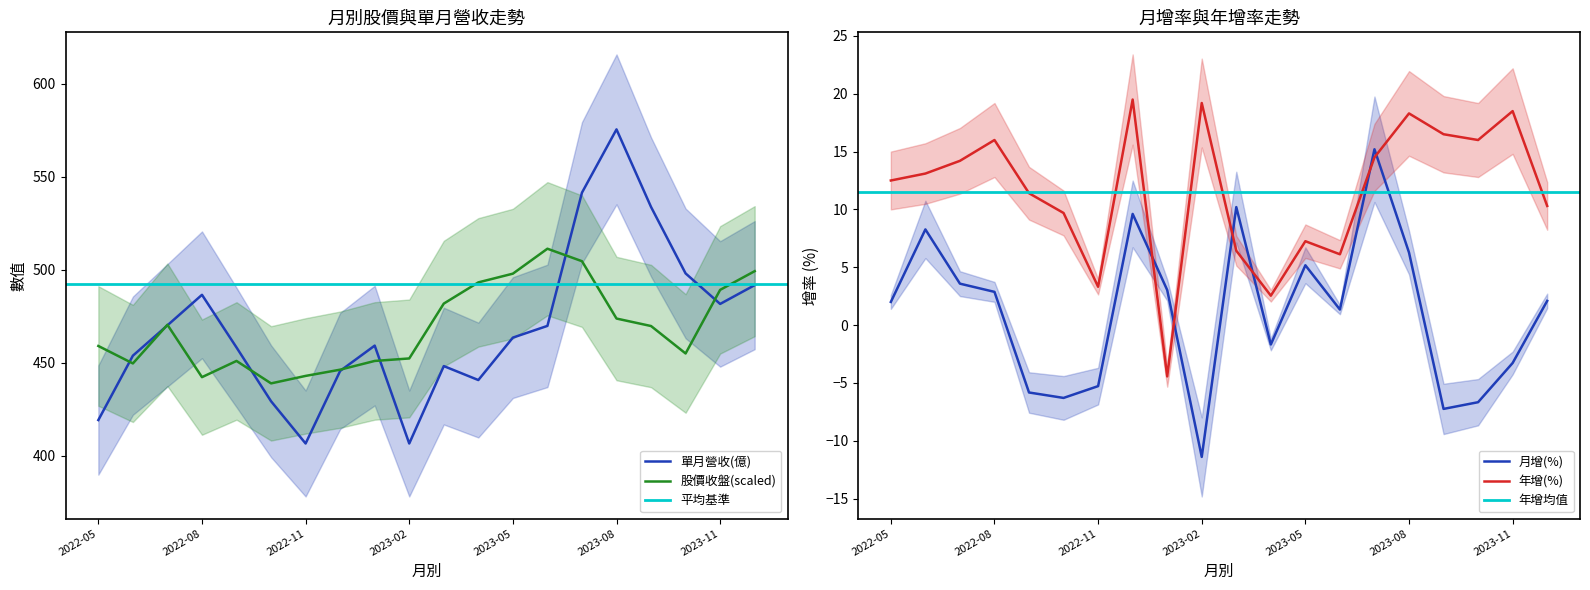

Read the 單月營收(億) value at 2023-08.

575.4